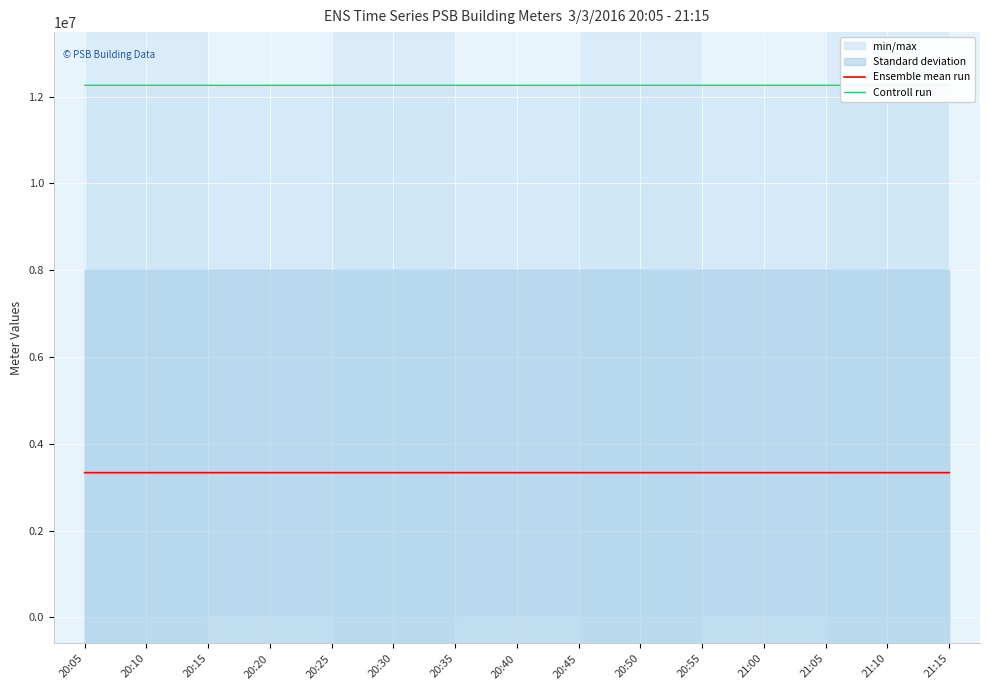

What is the average value of the Controll run series?

12263160.0